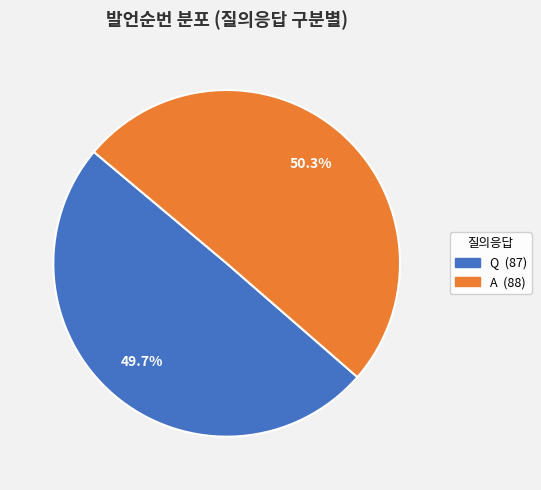

How many slices are in this pie chart?

2